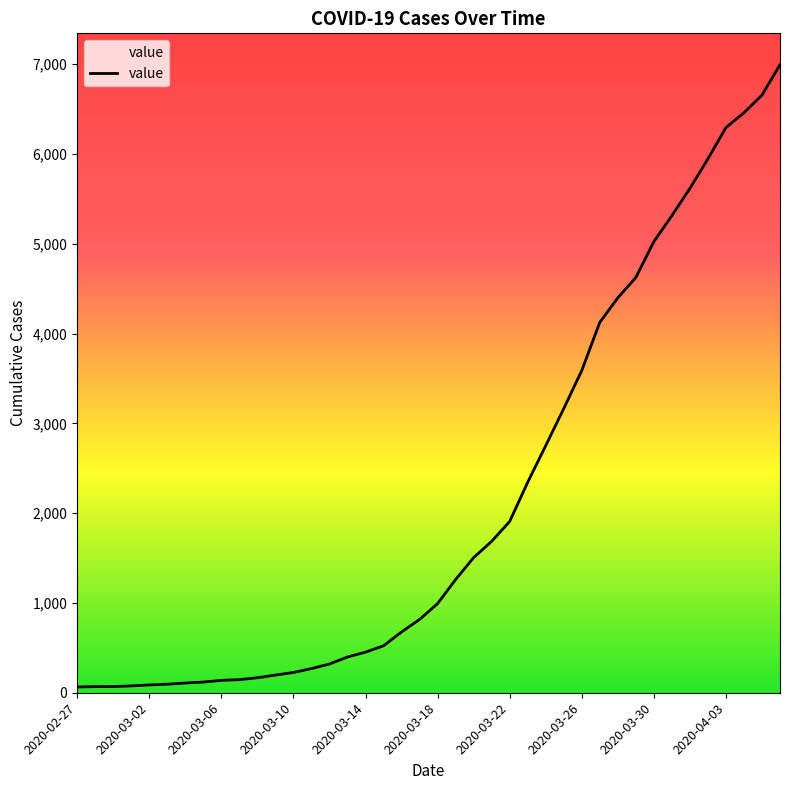

What is the difference between the maximum and minimum values?

6931